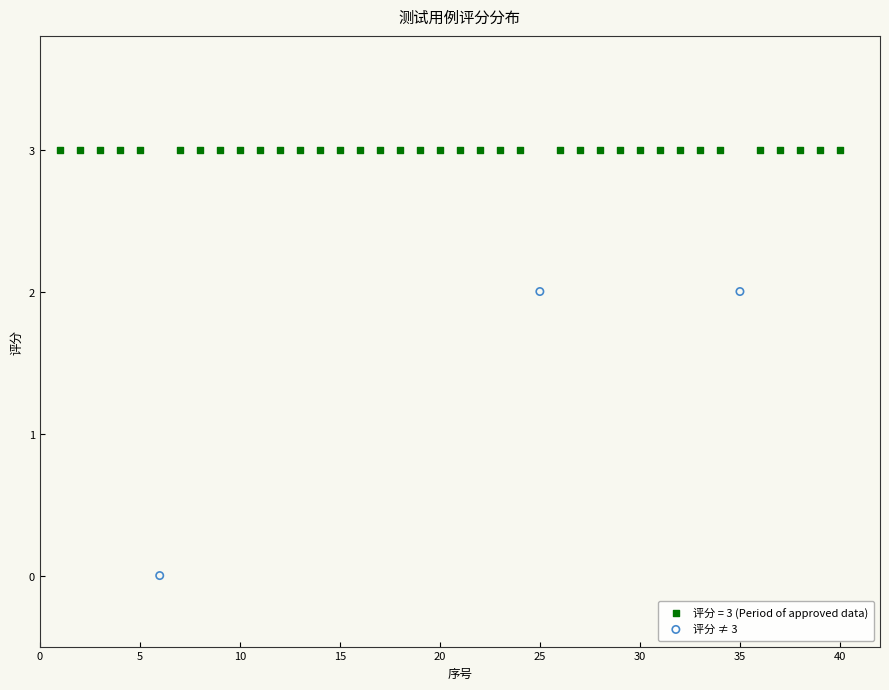

Which series reaches the maximum Y coordinate?

评分 = 3 (Period of approved data)